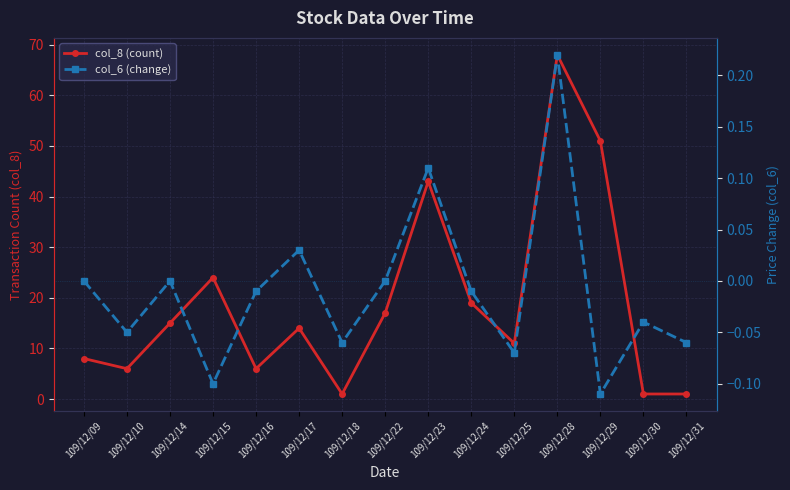

What is the difference between the maximum and second lowest values in the col_6 (change) series?

0.3